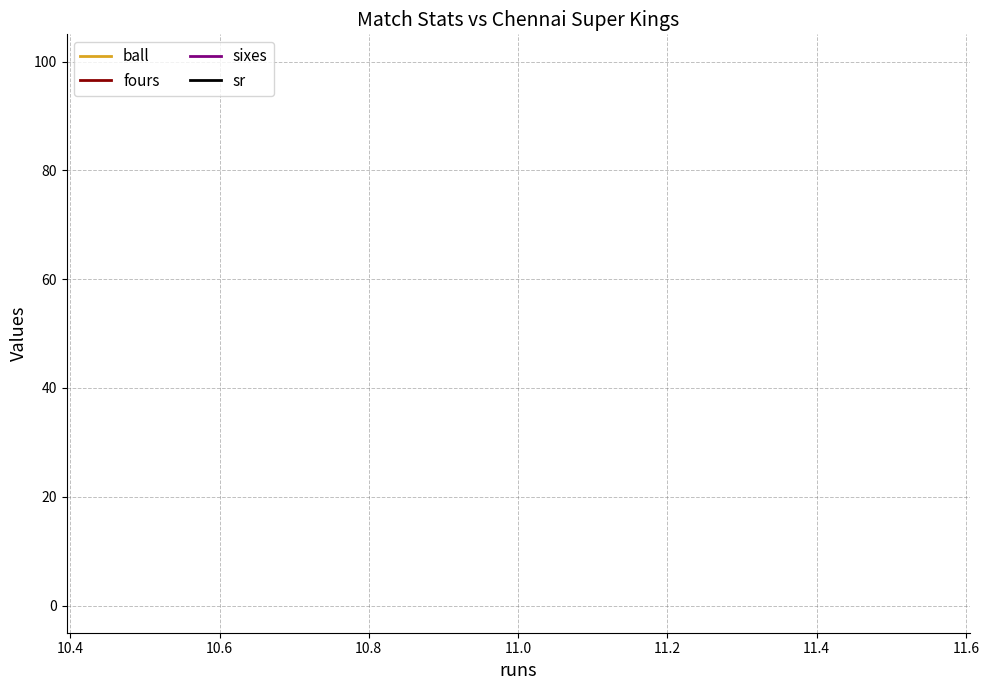

True or false: ball and sr cross at least once.

False